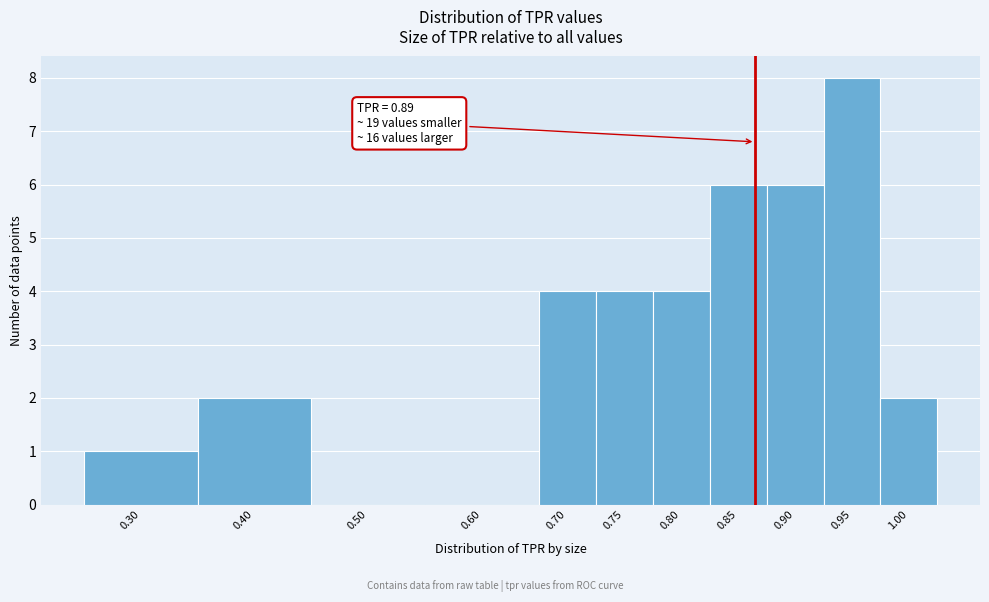

Reading right to left, extract all data points from this chart.

1.00=2	0.95=8	0.90=6	0.85=6	0.80=4	0.75=4	0.70=4	0.60=0	0.50=0	0.40=2	0.30=1